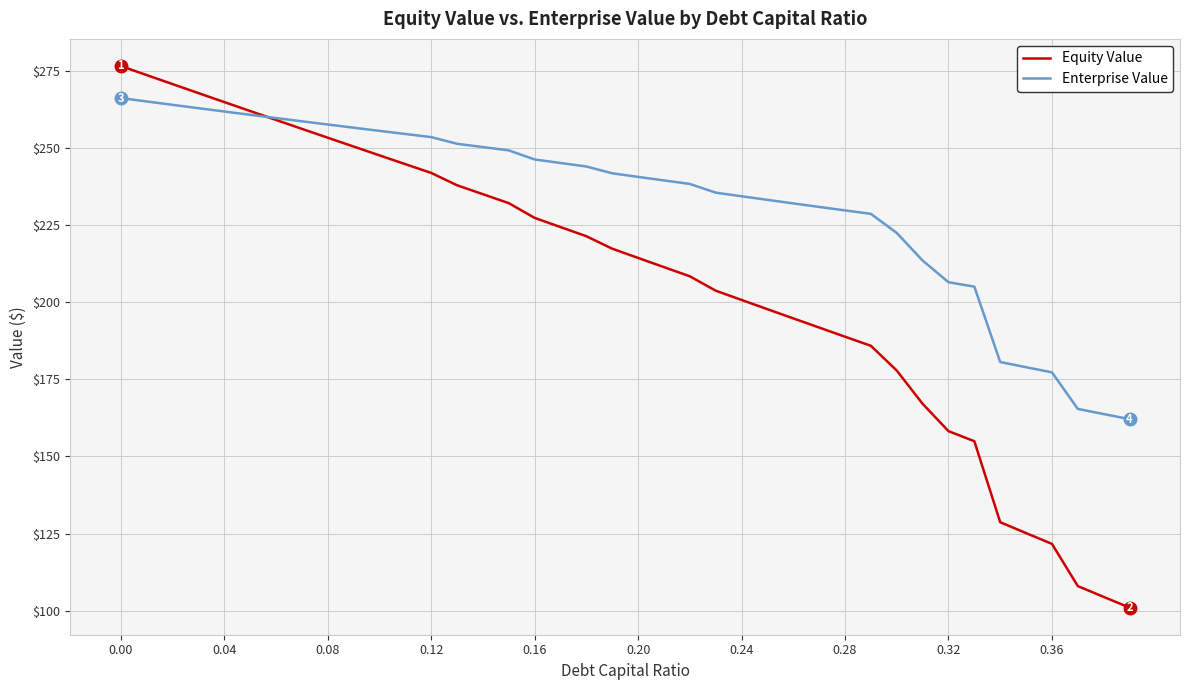

What is the maximum value for Enterprise Value?

266.2